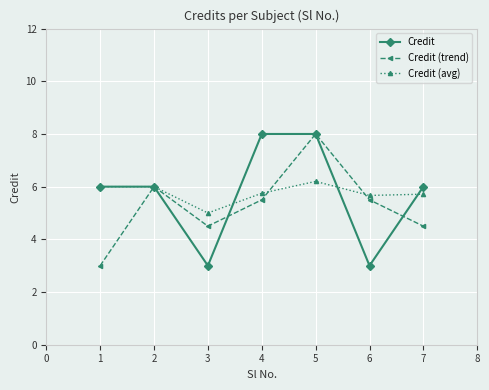

What is the sum of all Credit (avg) values?

40.3